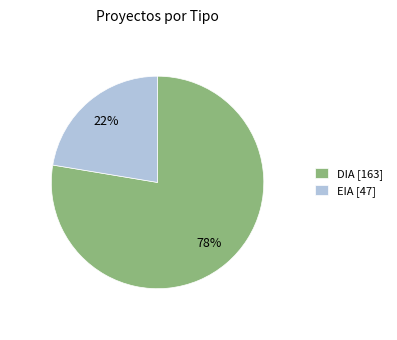

Is the sum of DIA and EIA greater than half?

Yes